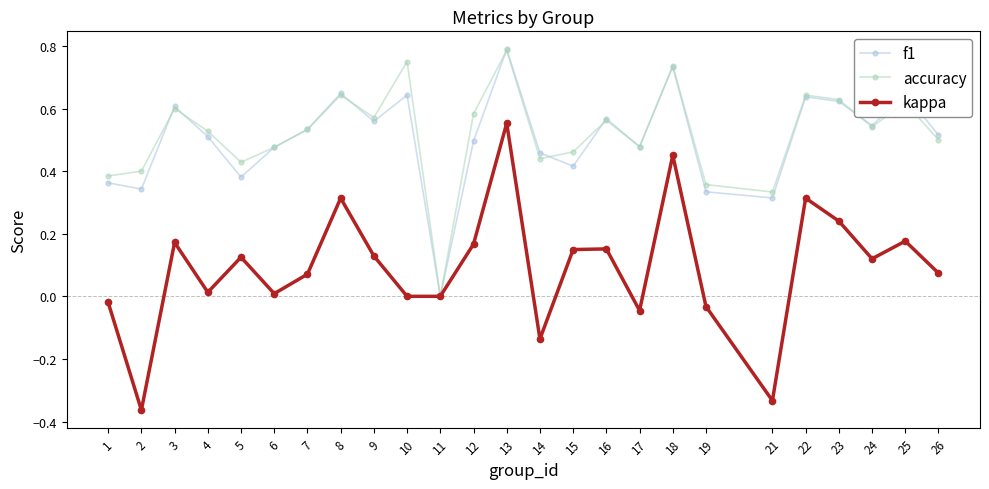

Which series has the widest spread of values?

kappa